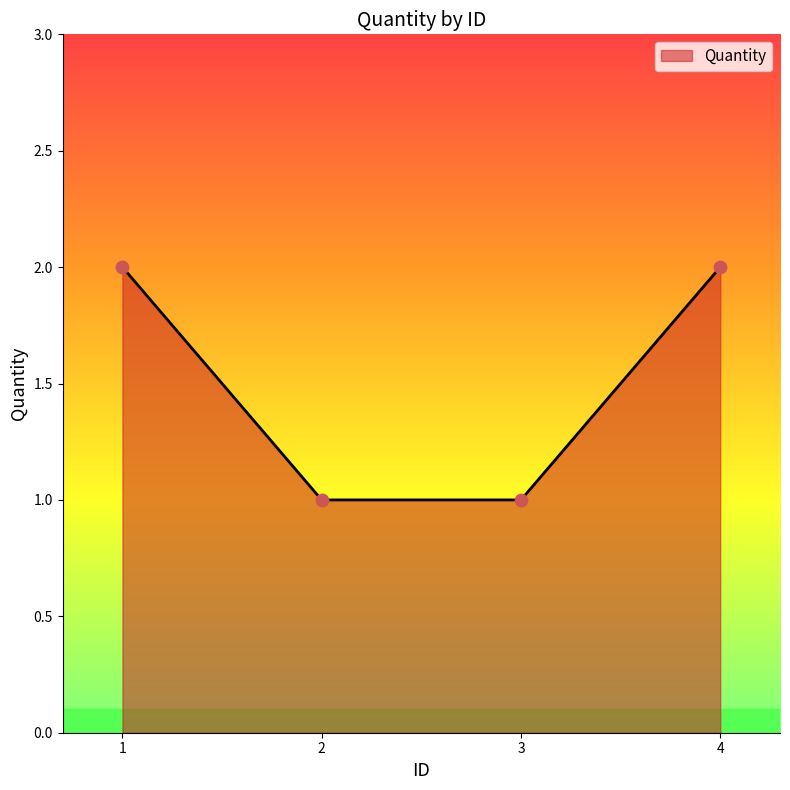

Between 3 and 4, which is larger?

4